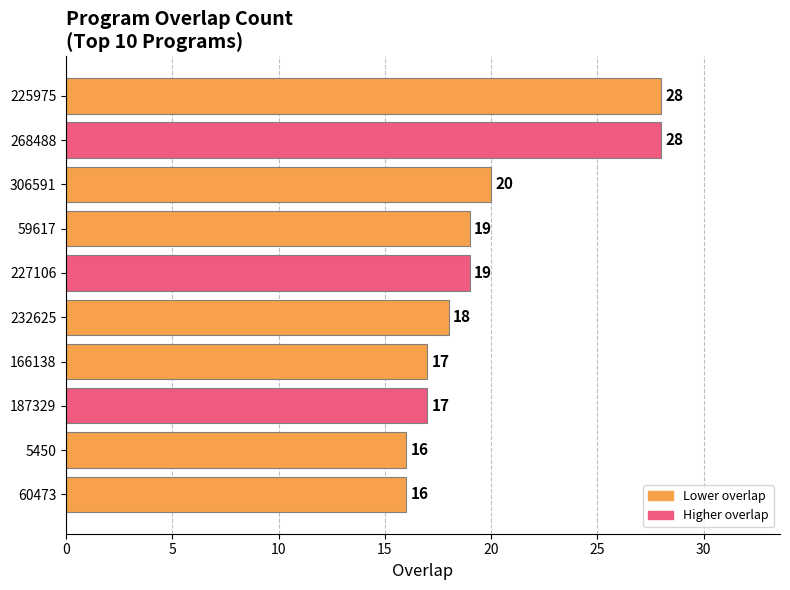

How many bars are there in total?

10